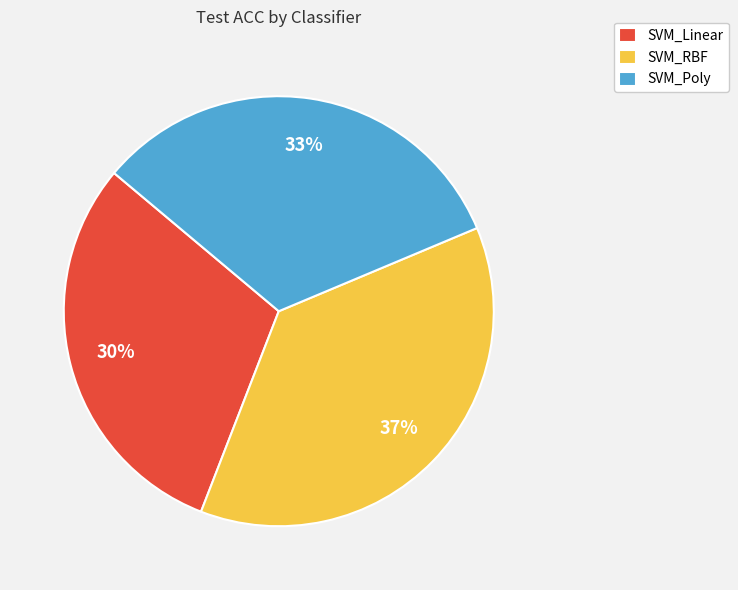

Is the sum of SVM_Linear and SVM_RBF greater than half?

Yes